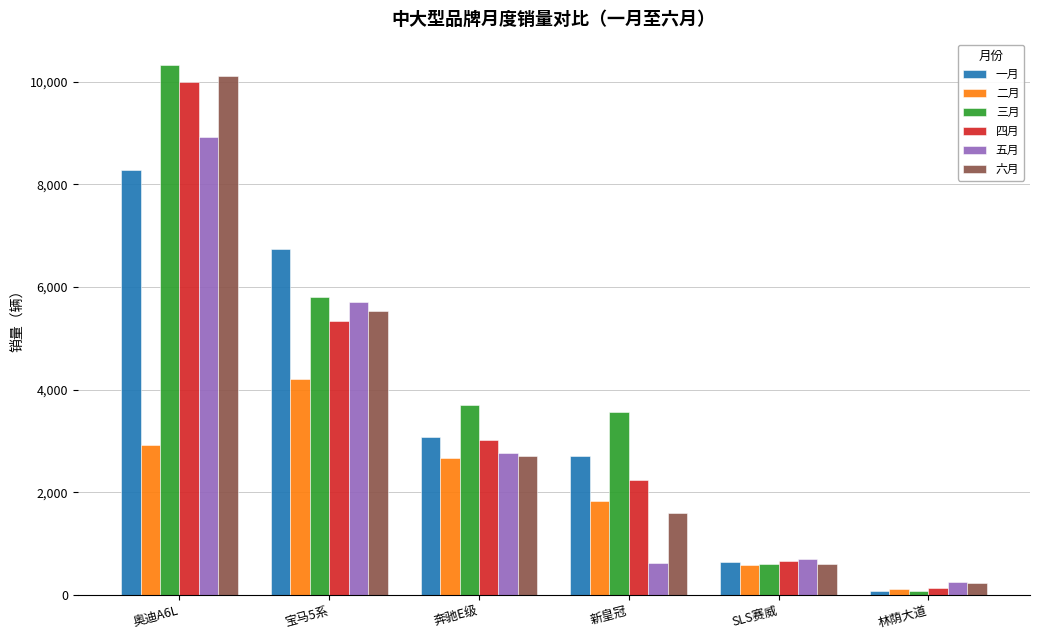

Between 奥迪A6L and 奔驰E级, which series saw the biggest shift?

六月